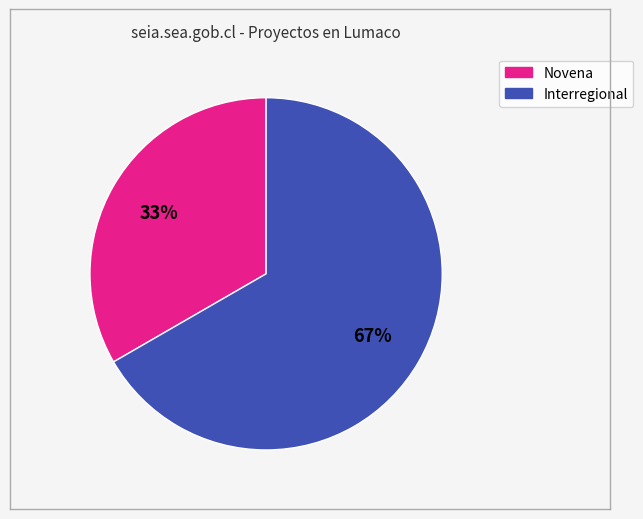

What percentage is the Novena slice, to the nearest percent?

33%